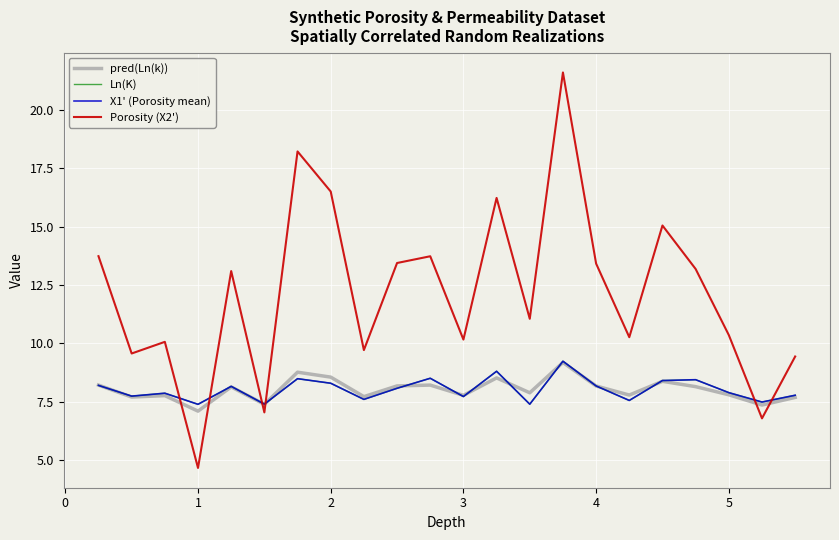

Does the chart display data point markers on the line(s)?

No